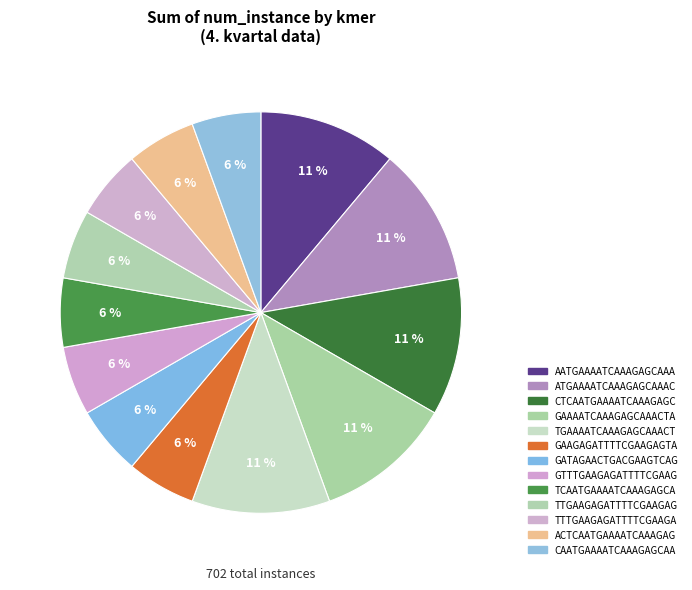

How many segments does this pie chart have?

13